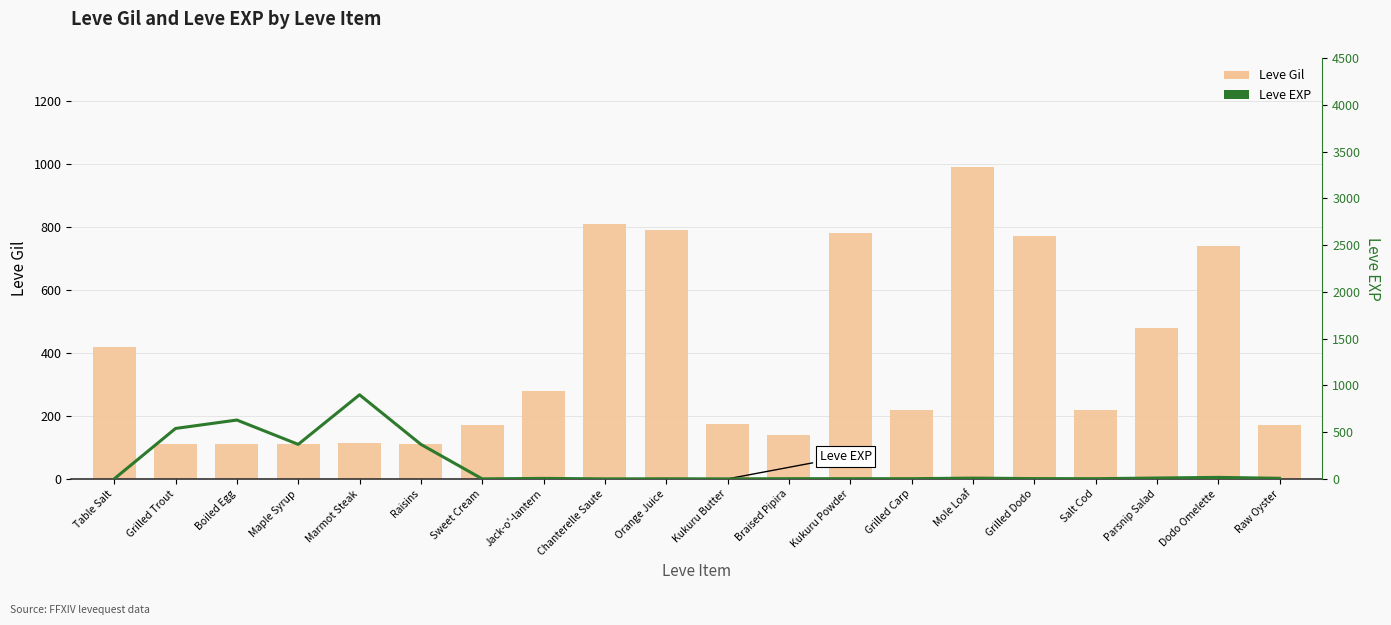

Which series has the largest range (max minus min)?

Leve EXP